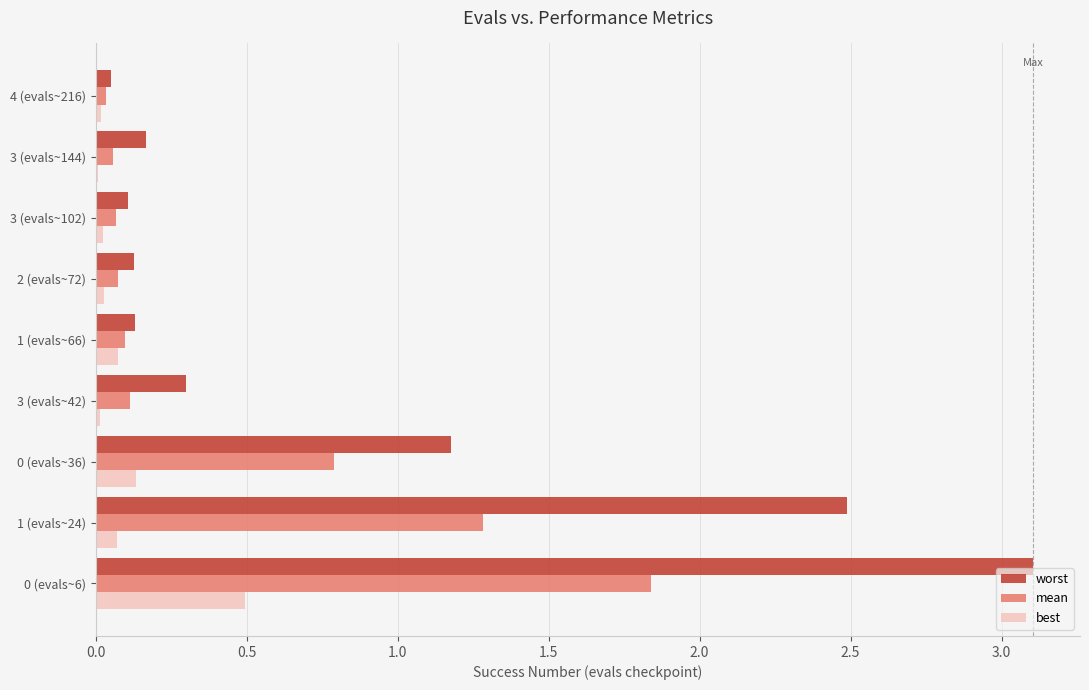

The worst series shows 0.3 at 3 (evals~144). True or false?

False